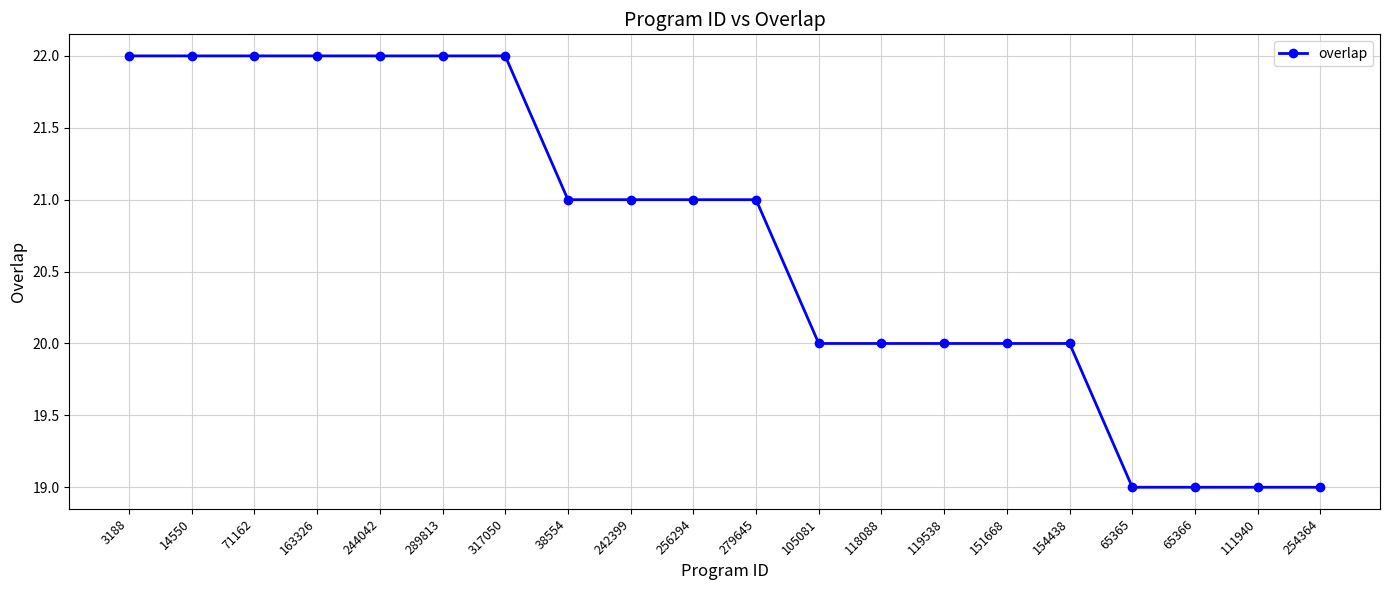

What is the change in value from 279645 to 111940?

-2